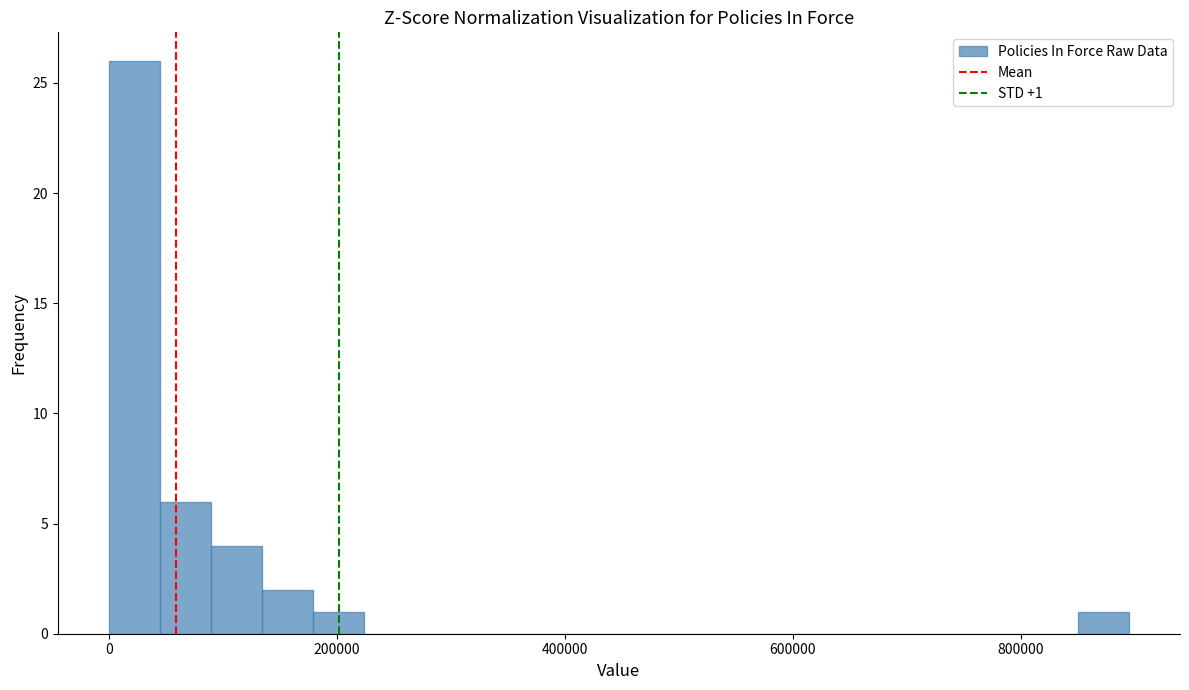

Read against the x-axis, roughly where is the centre of the tallest bar?

20000